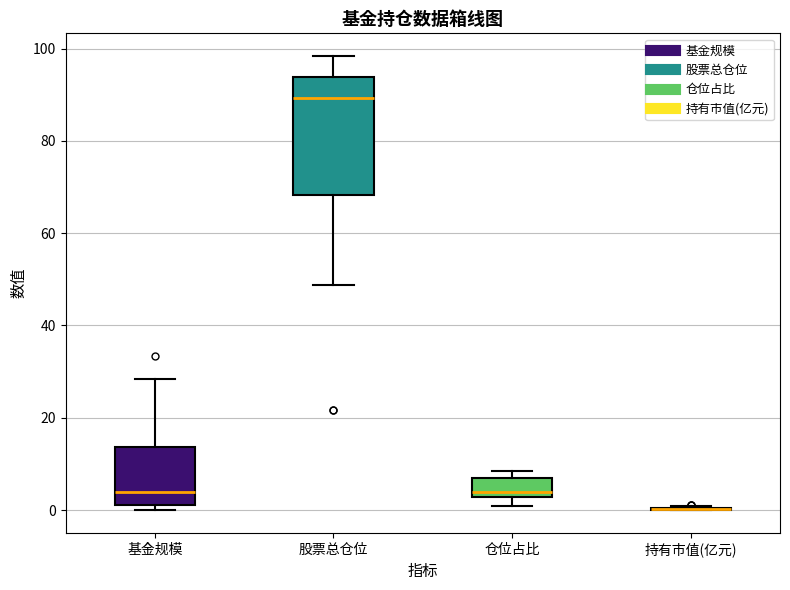

Reading left to right, read every box against the y-axis: the position of its median line, the range the box covers, and the ends of its whiskers. The values are not printed on the chart, so give them approximately, as read against the axis.

基金规模: median 4, box 2 to 14, whiskers 0 to 28
股票总仓位: median 90, box 68 to 94, whiskers 48 to 98
仓位占比: median 4, box 2 to 6, whiskers 0 to 8
持有市值(亿元): box collapsed to a line at 0, whiskers 0 to 0